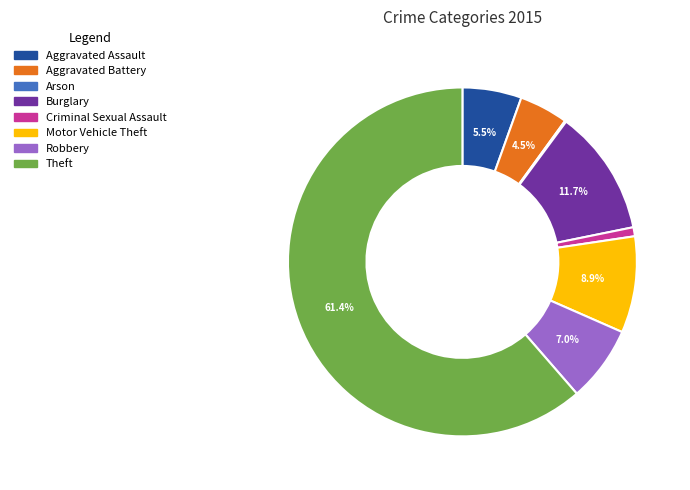

Approximately how many times larger is the value at Robbery compared to Aggravated Battery?

1.6